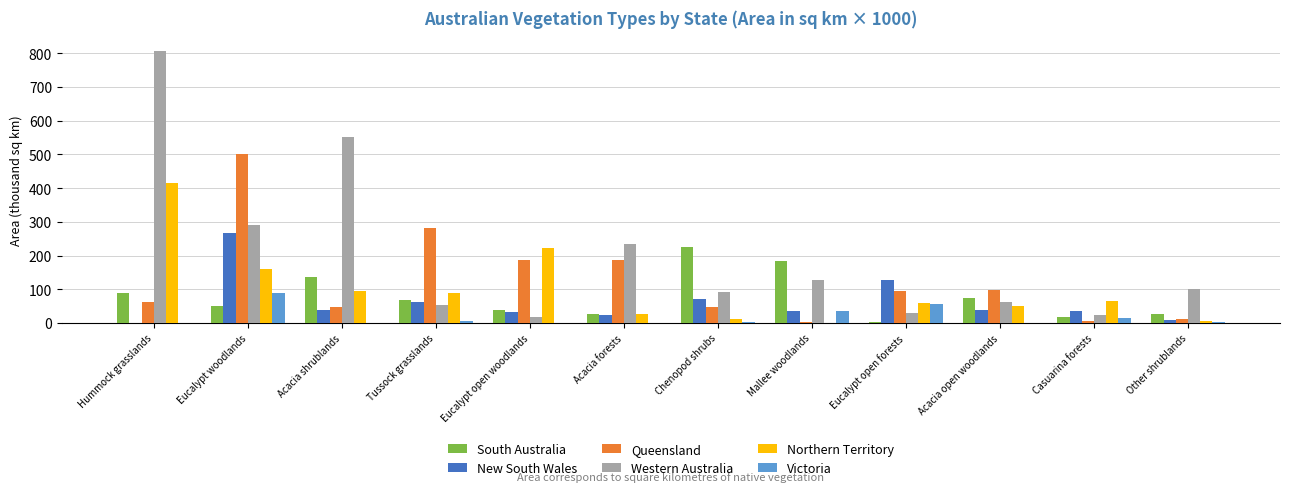

Between Eucalypt open woodlands and Casuarina forests, which series saw the biggest shift?

Queensland